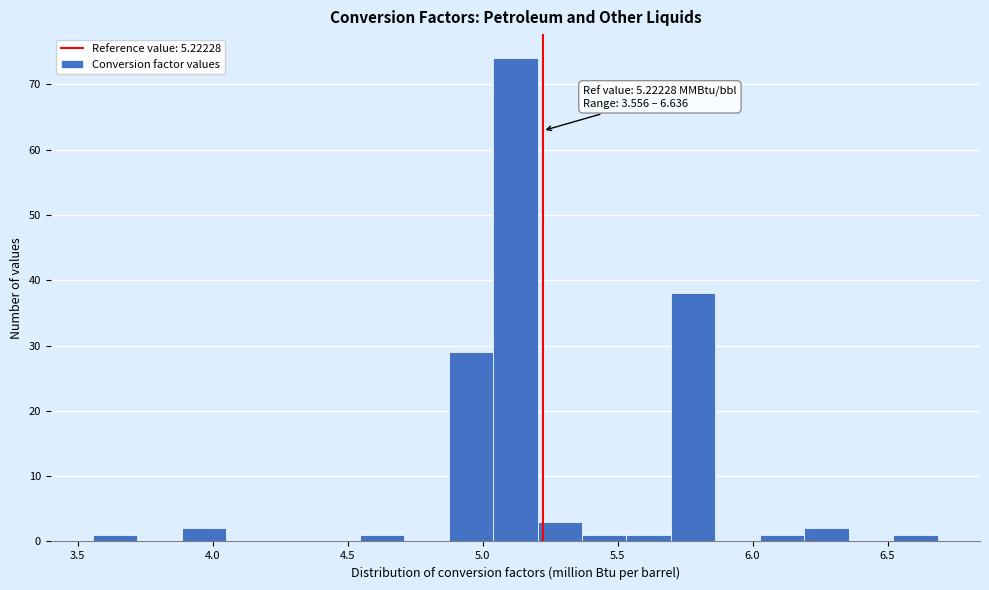

Read against the x-axis, roughly where is the centre of the tallest bar?

5.10